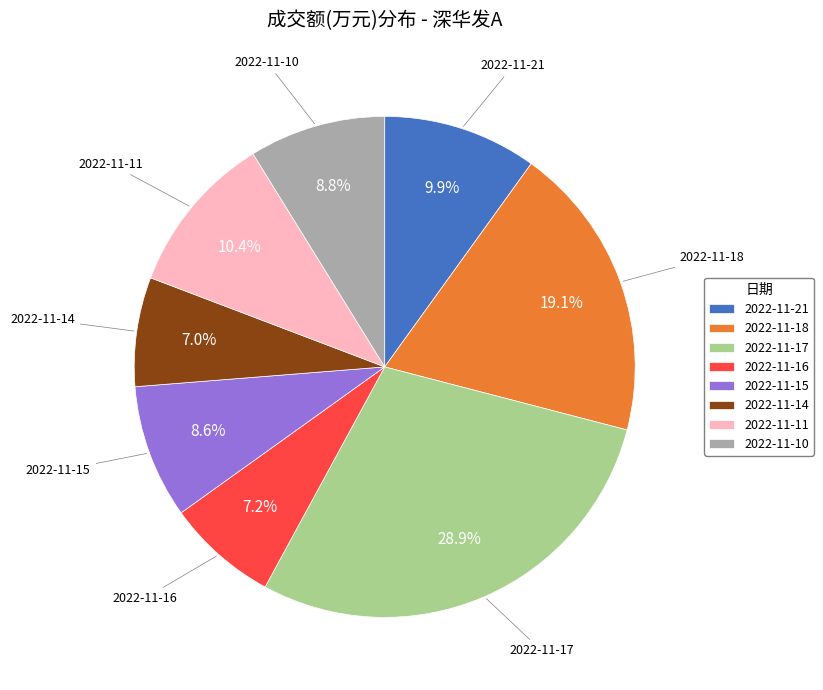

What is the largest slice in the pie chart?

2022-11-17